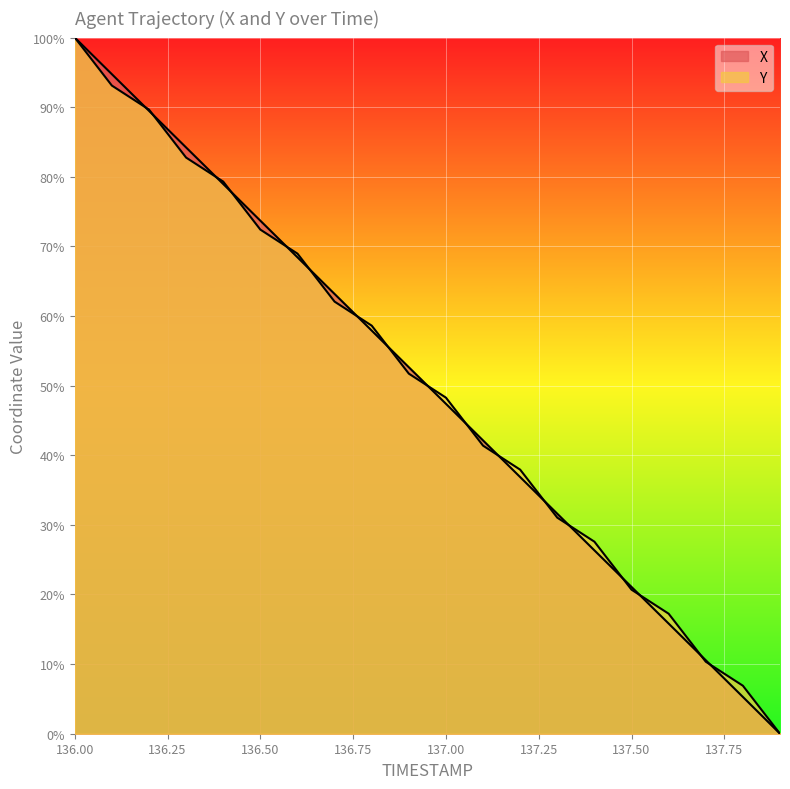

How many lines are shown in the chart?

2